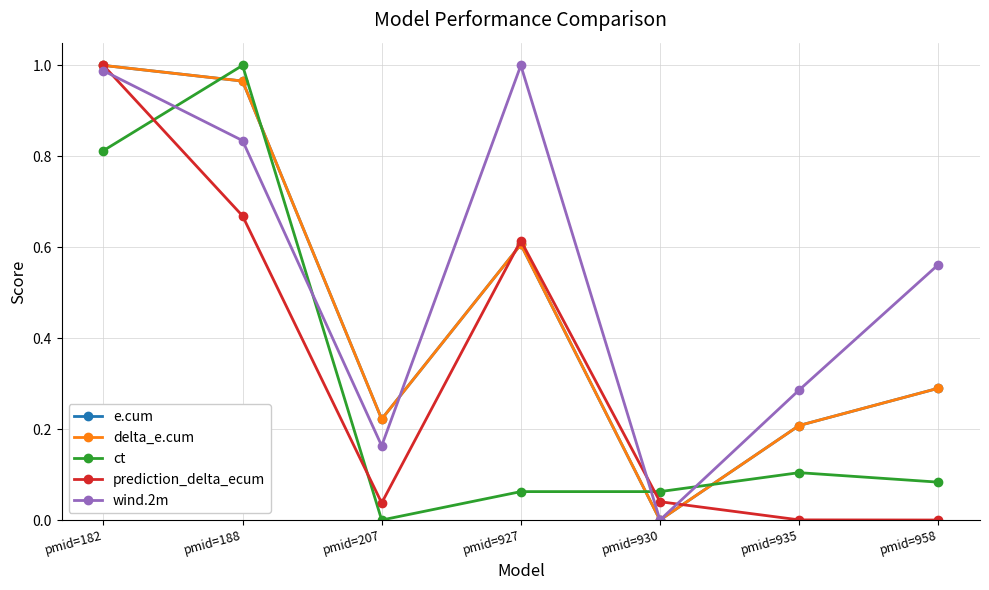

What is the maximum value for prediction_delta_ecum?

1.0